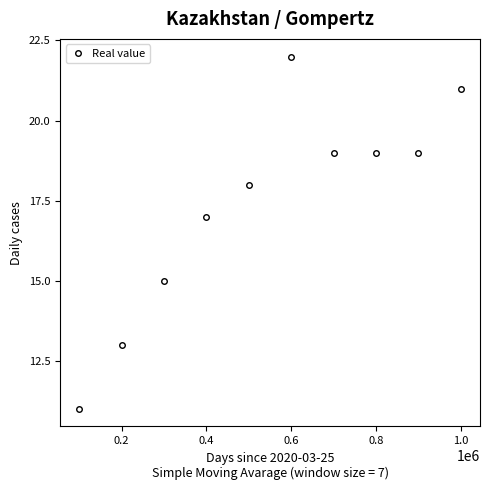

What is the maximum value shown in the chart?

22